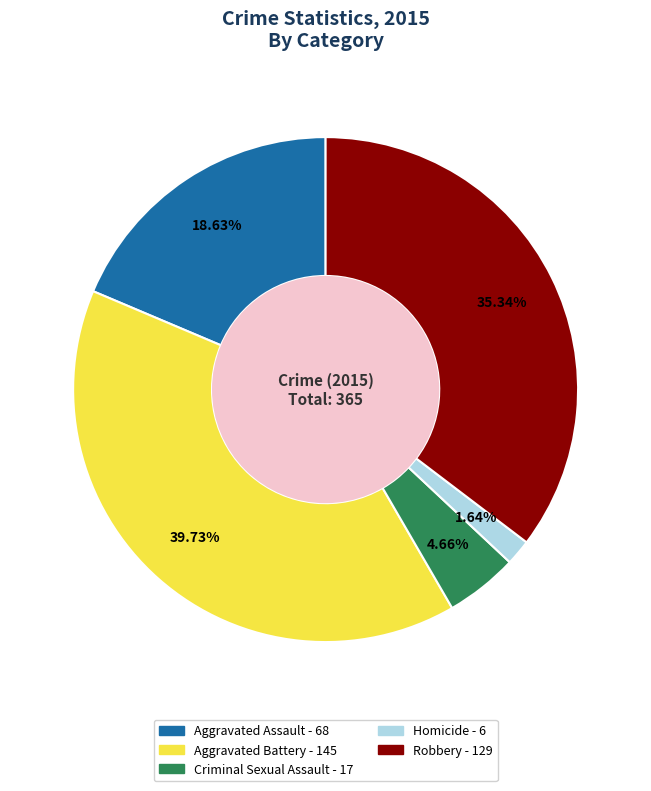

Between Homicide and Aggravated Battery, which is larger?

Aggravated Battery